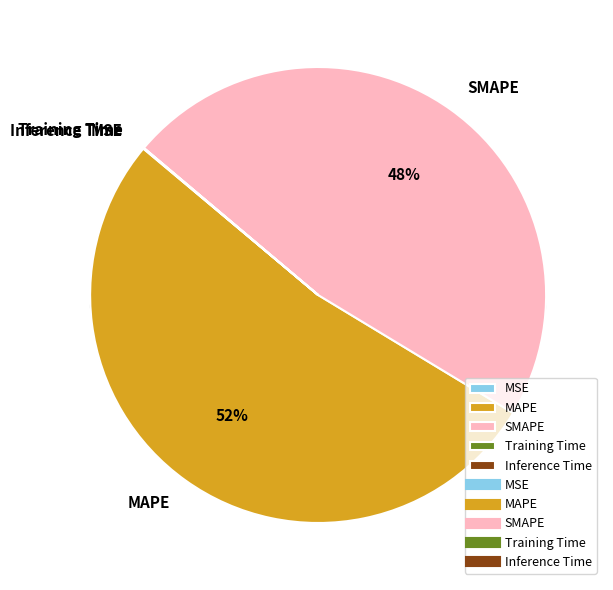

To the nearest percent, what portion does MAPE represent?

52%